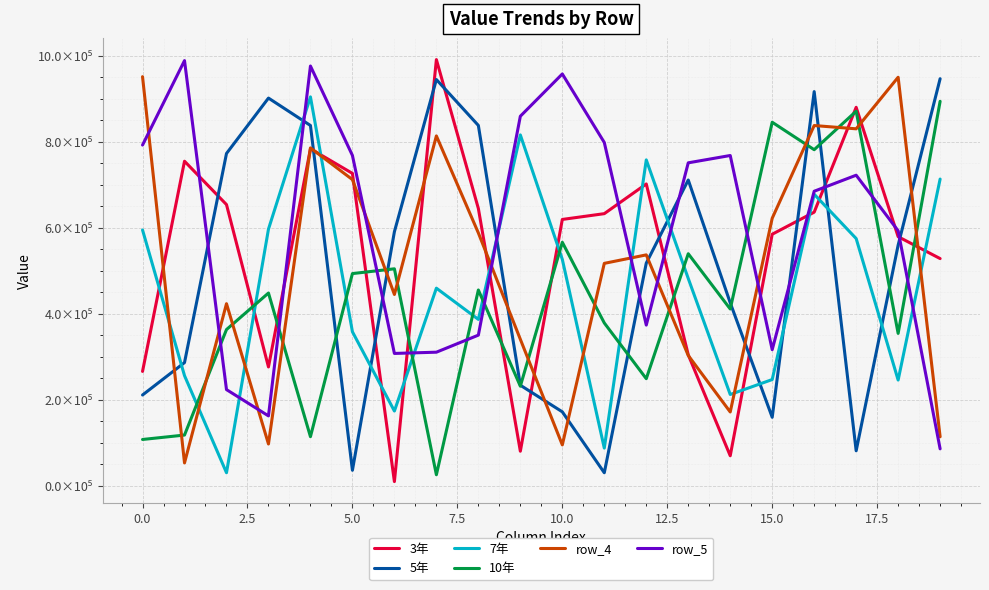

What is the minimum value for 10年?

25881